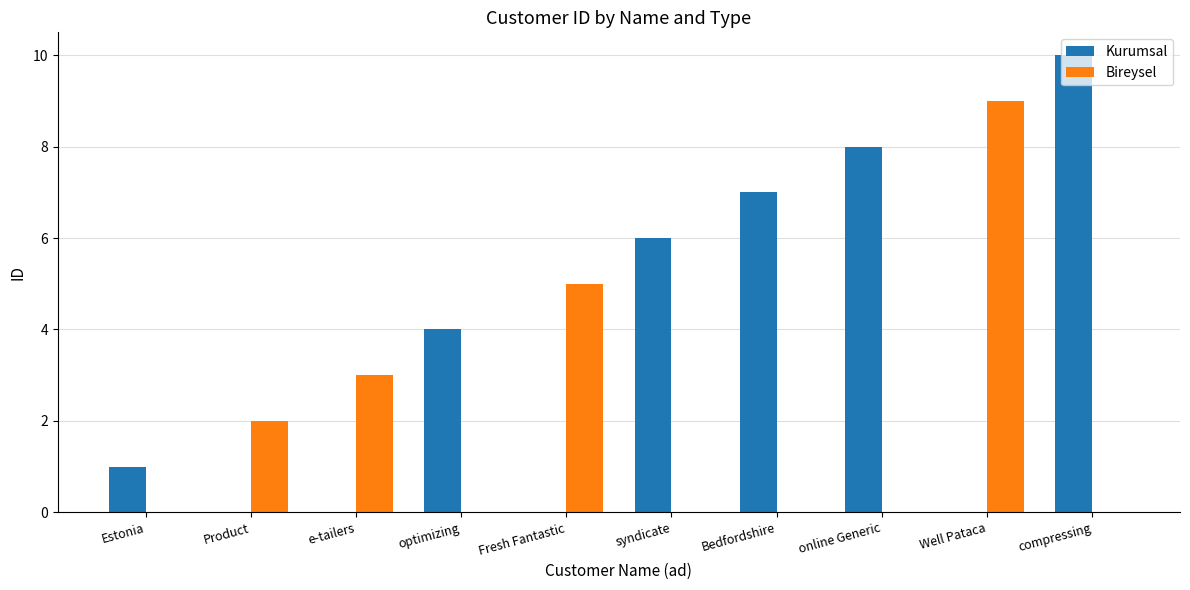

Which series has the largest range (max minus min)?

Kurumsal